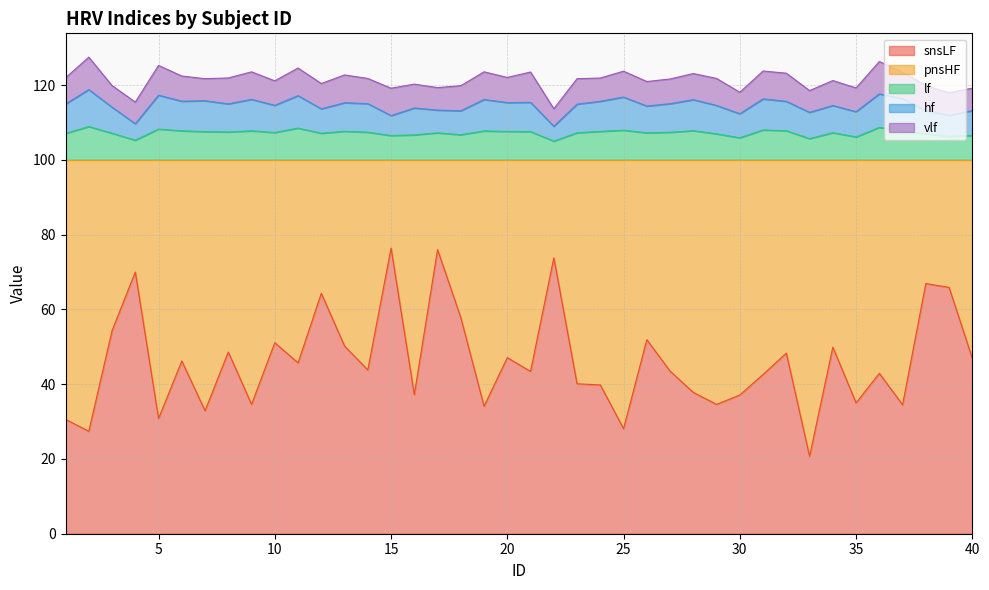

The value of hf at 9 is 64.0. True or false?

False